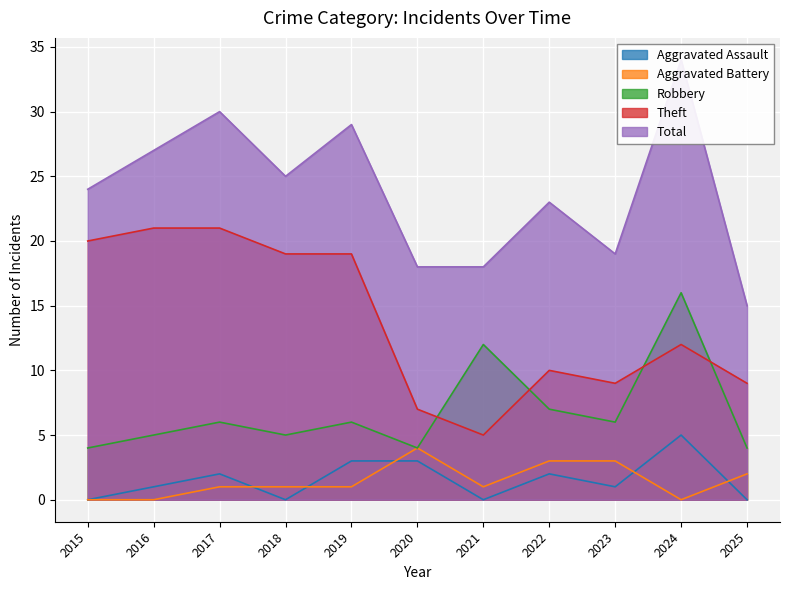

What is the difference between the maximum and second lowest values in the Aggravated Battery series?

4